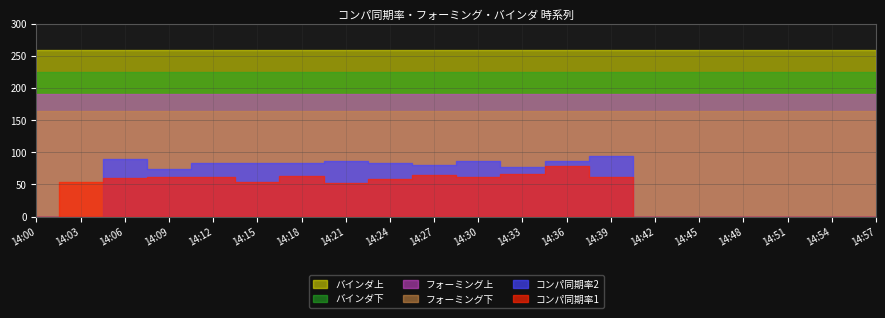

Which series has the widest spread of values?

コンパ同期率2